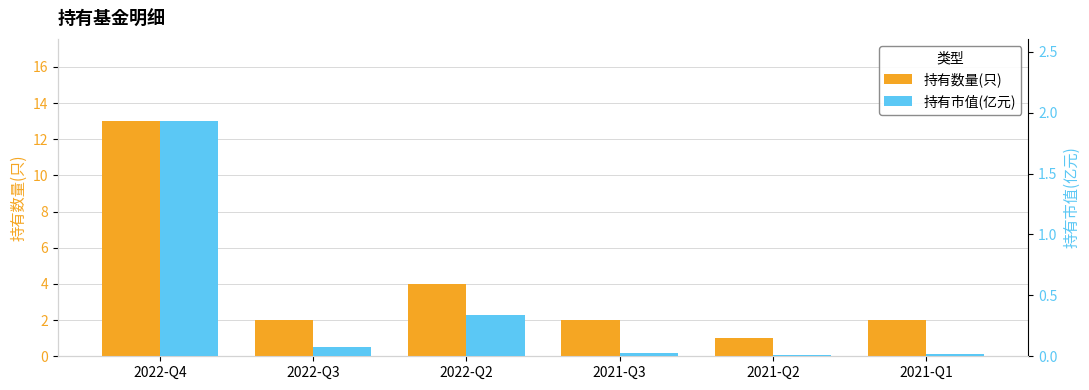

How many bars are there in each group?

2